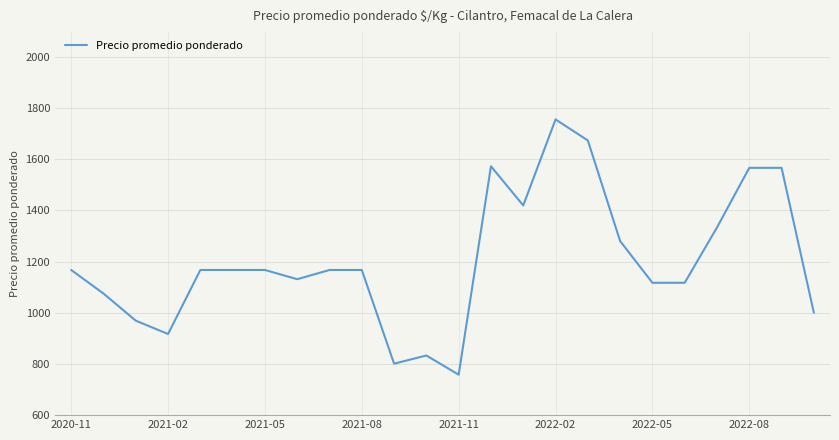

What is the minimum value shown in the chart?

758